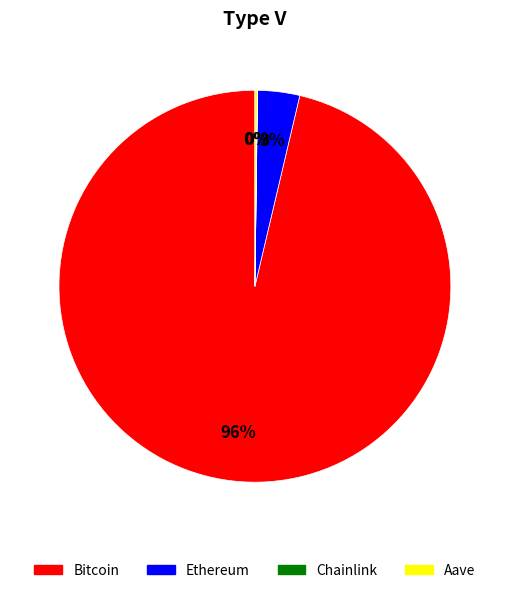

Does Bitcoin represent more than half of the total?

Yes